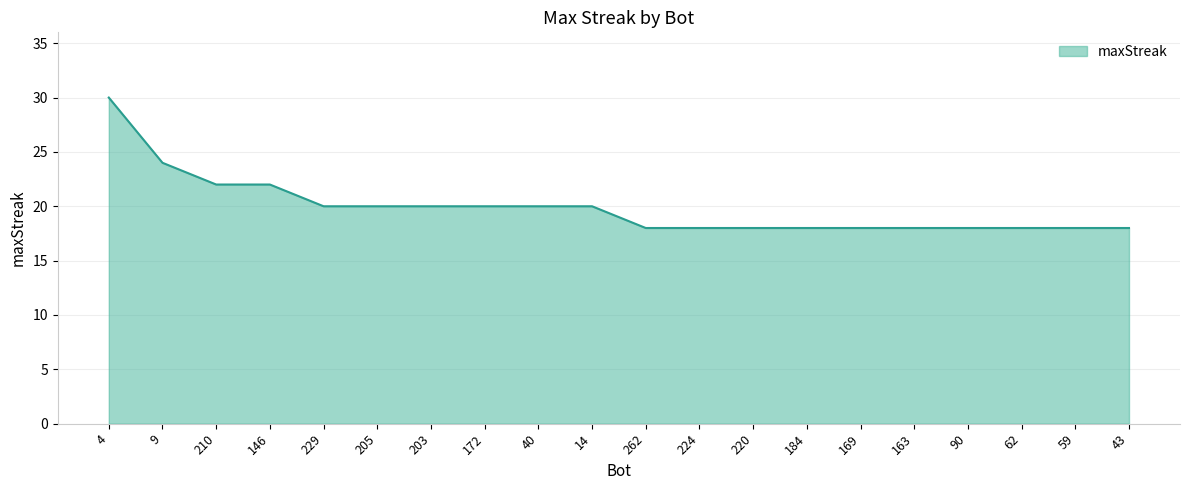

Reading left to right, what are all the values shown in this chart?

30	24	22	22	20	20	20	20	20	20	18	18	18	18	18	18	18	18	18	18